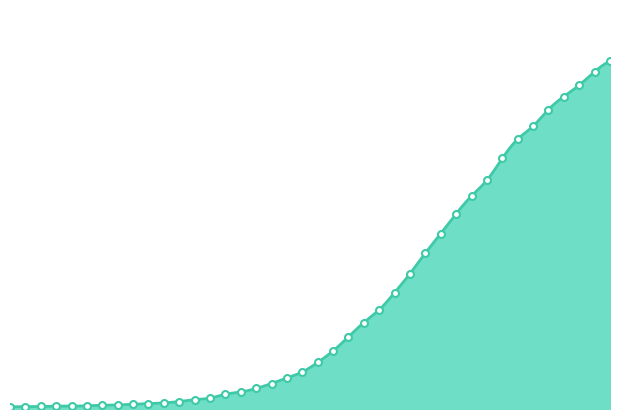

List the labels in order of value, largest first.

2020-04-06, 2020-04-05, 2020-04-04, 2020-04-03, 2020-04-02, 2020-04-01, 2020-03-31, 2020-03-30, 2020-03-29, 2020-03-28, 2020-03-27, 2020-03-26, 2020-03-25, 2020-03-24, 2020-03-23, 2020-03-22, 2020-03-21, 2020-03-20, 2020-03-19, 2020-03-18, 2020-03-17, 2020-03-16, 2020-03-15, 2020-03-14, 2020-03-13, 2020-03-12, 2020-03-11, 2020-03-10, 2020-03-09, 2020-03-08, 2020-03-07, 2020-03-06, 2020-03-05, 2020-03-04, 2020-03-03, 2020-03-01, 2020-03-02, 2020-02-29, 2020-02-28, 2020-02-27